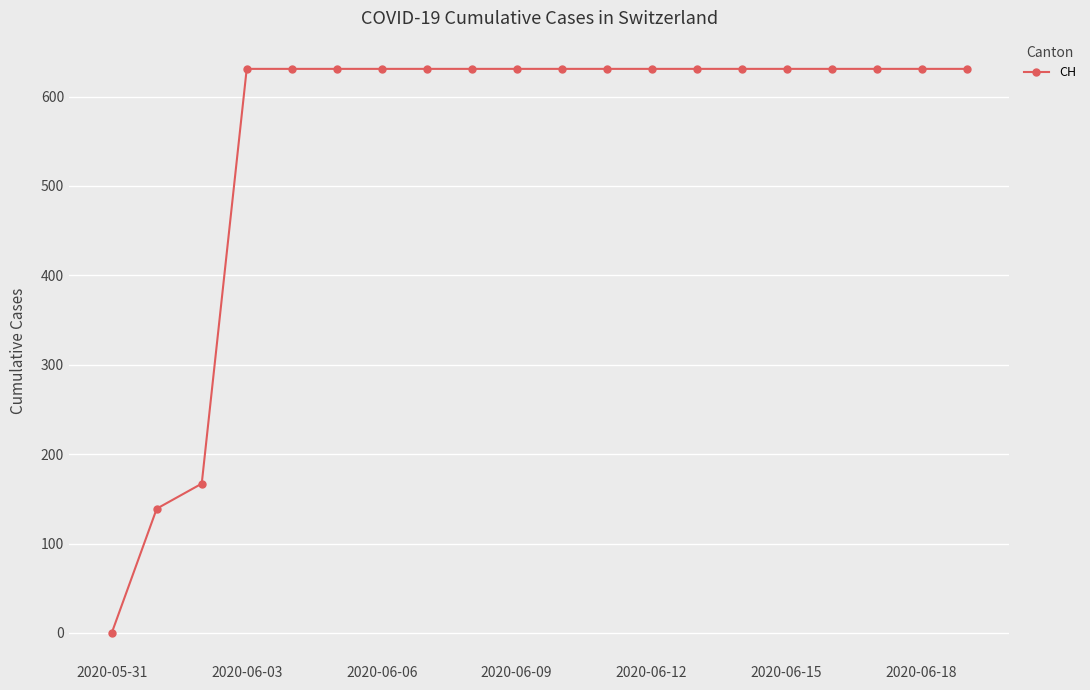

What is the sum of all values?

11033